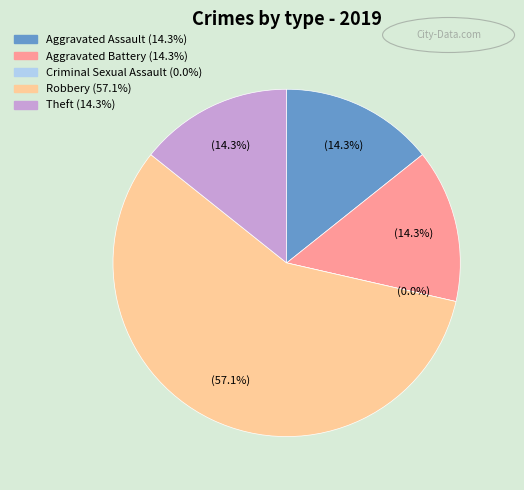

To the nearest percent, what is the difference between the Criminal Sexual Assault and Aggravated Assault slice percentages?

14%